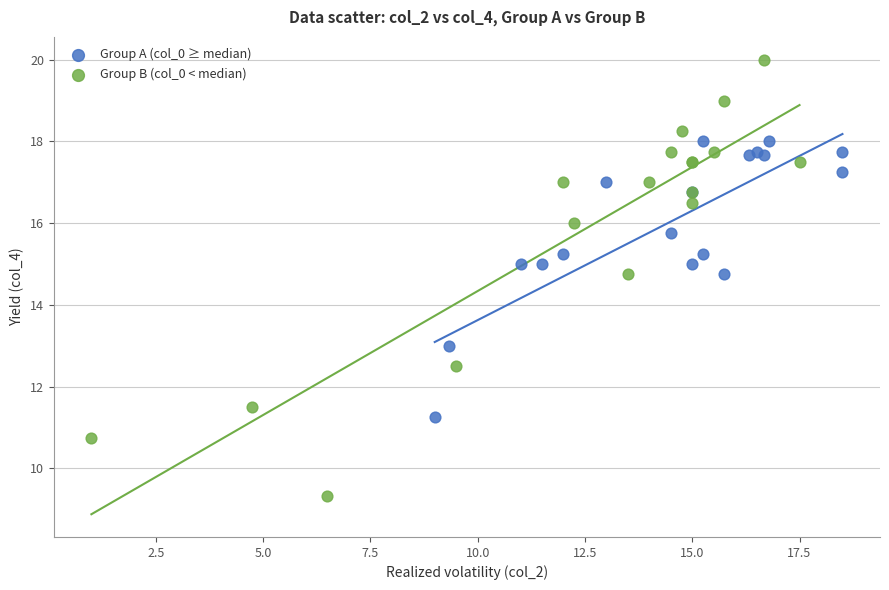

What are all the series names shown in the legend?

Group A (col_0 ≥ median), Group B (col_0 < median)